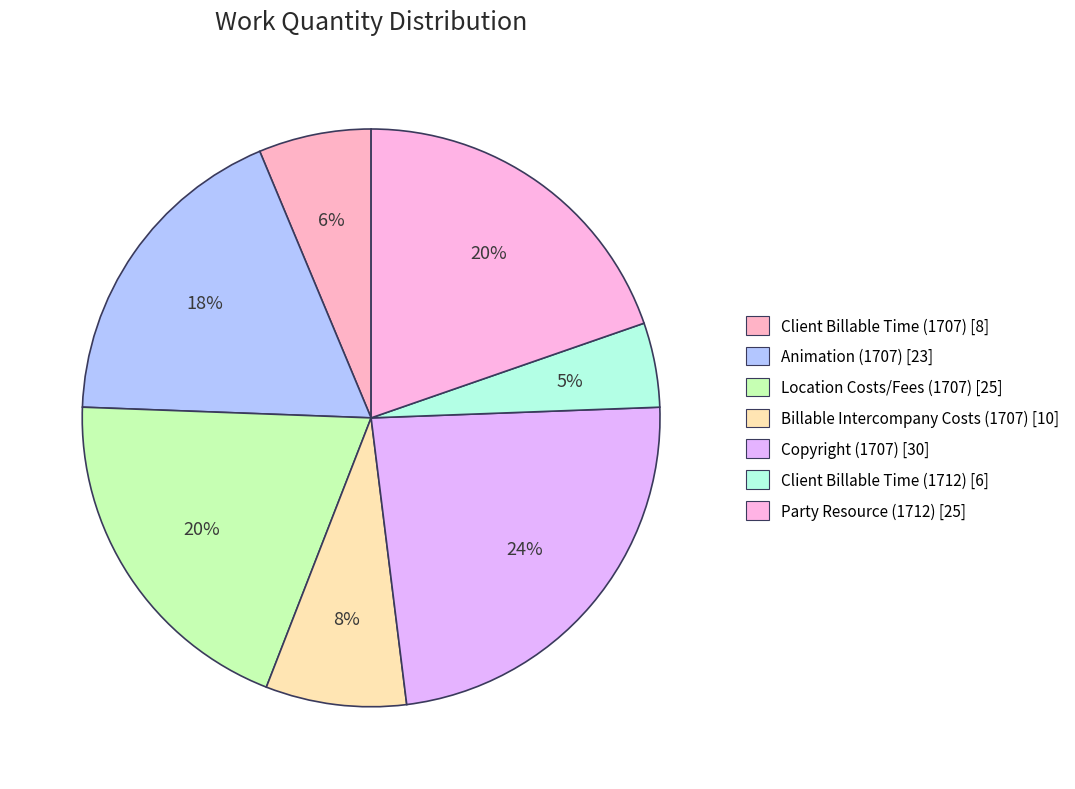

What is the change in value from Client Billable Time (1707) to Location Costs/Fees (1707)?

+17